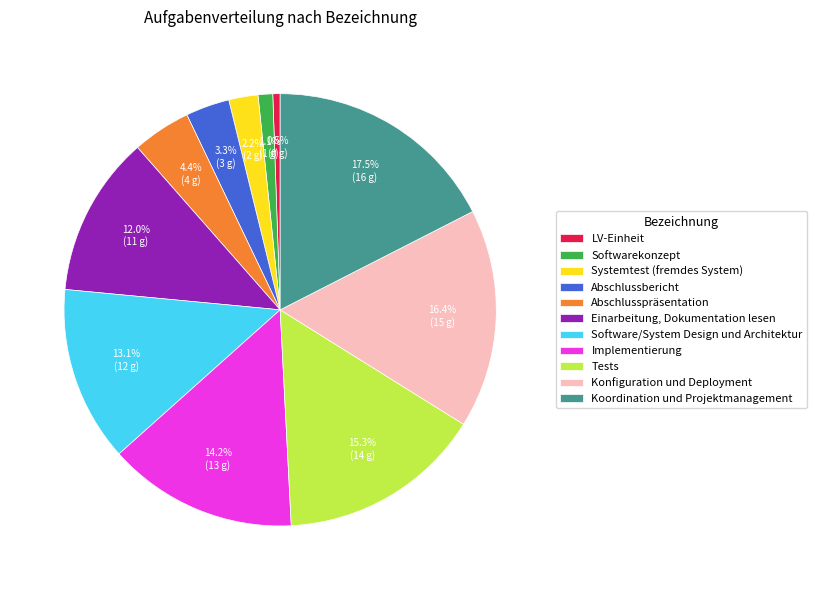

What percentage do Koordination und Projektmanagement and Systemtest (fremdes System) together represent?

19.7%